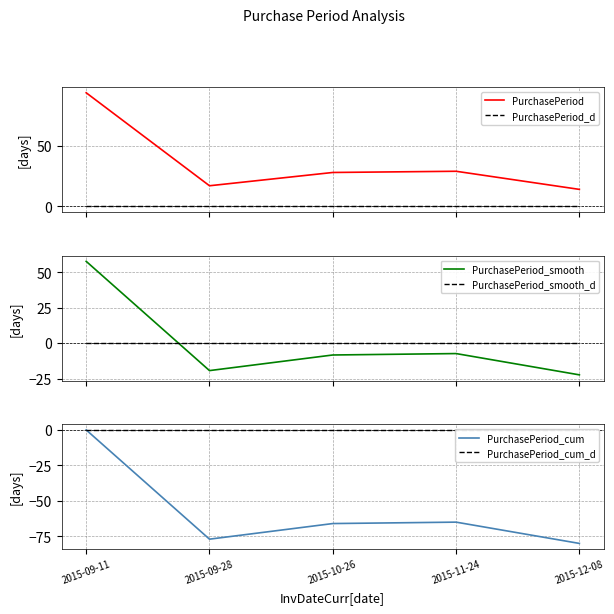

Does the chart display data point markers on the line(s)?

No